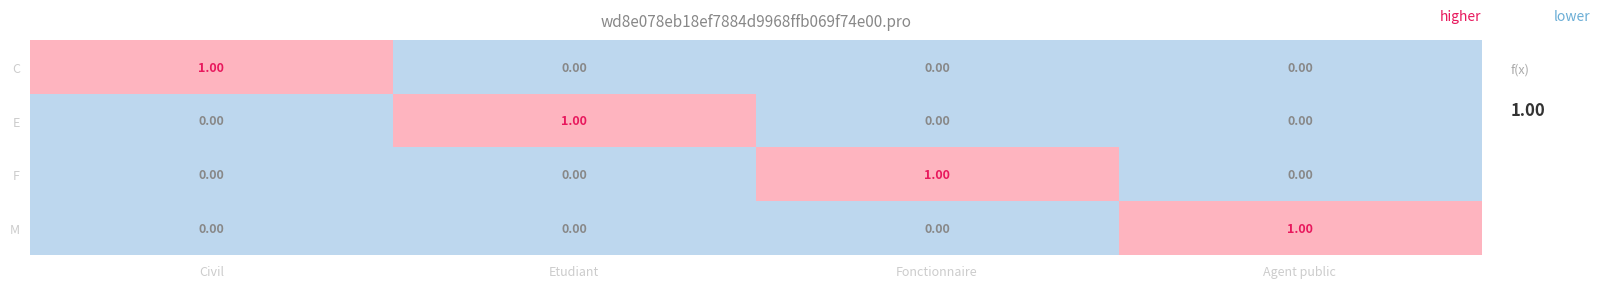

Is the value of C at Agent public greater than the value of F at Fonctionnaire?

No